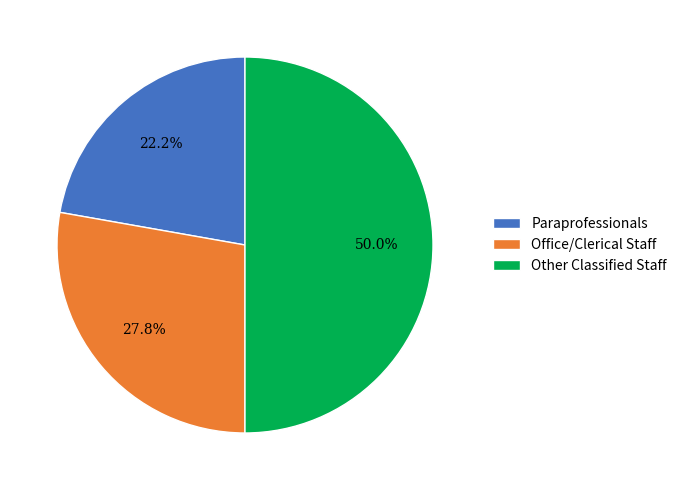

What is the ratio of the value at Paraprofessionals to the value at Office/Clerical Staff?

0.8